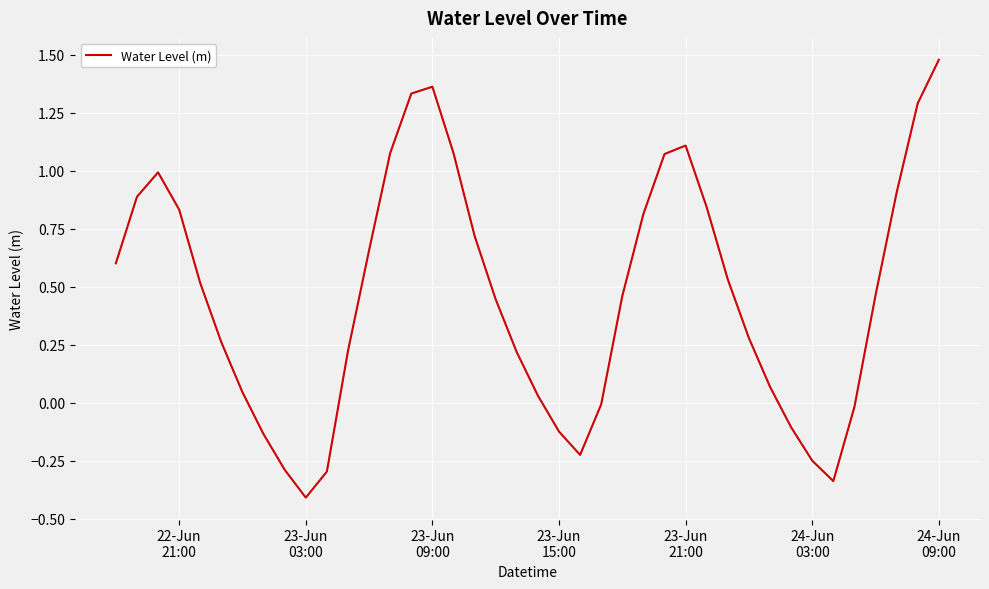

What is the difference between the second highest and minimum values?

1.8